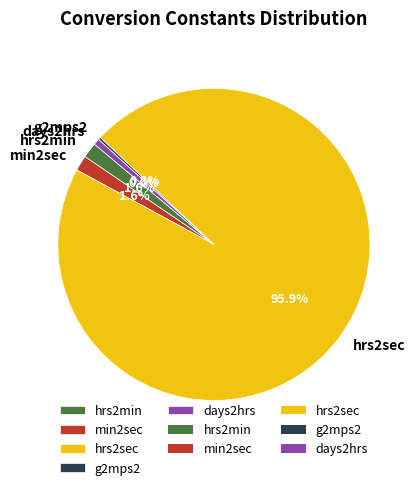

What is the largest slice in the pie chart?

hrs2sec